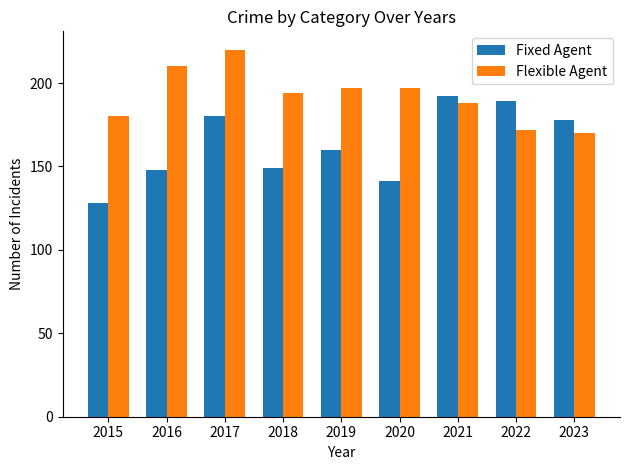

What is the average value of the Fixed Agent series?

163